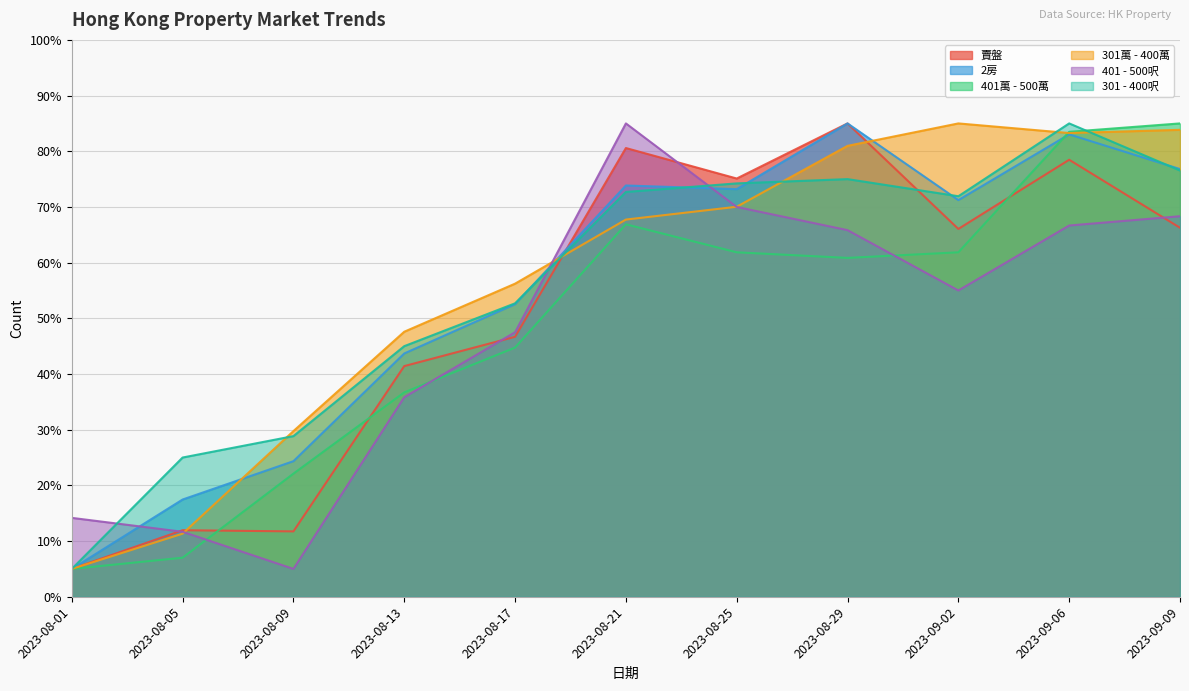

Where does the 301 - 400呎 series first go above 71?

2023-08-21